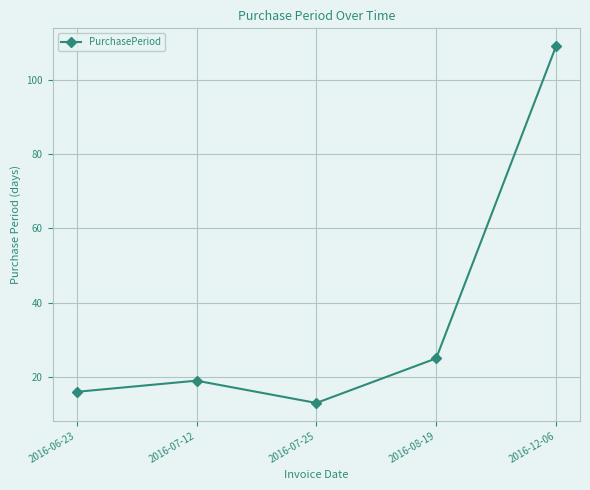

How many categories are shown in the chart?

5